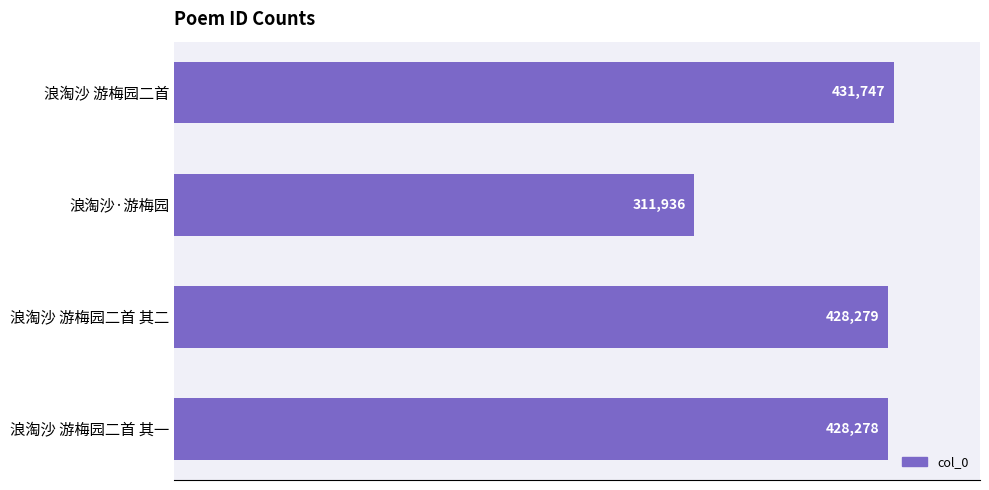

What is the ratio of the value at 浪淘沙 游梅园二首 其一 to the value at 浪淘沙·游梅园?

1.4